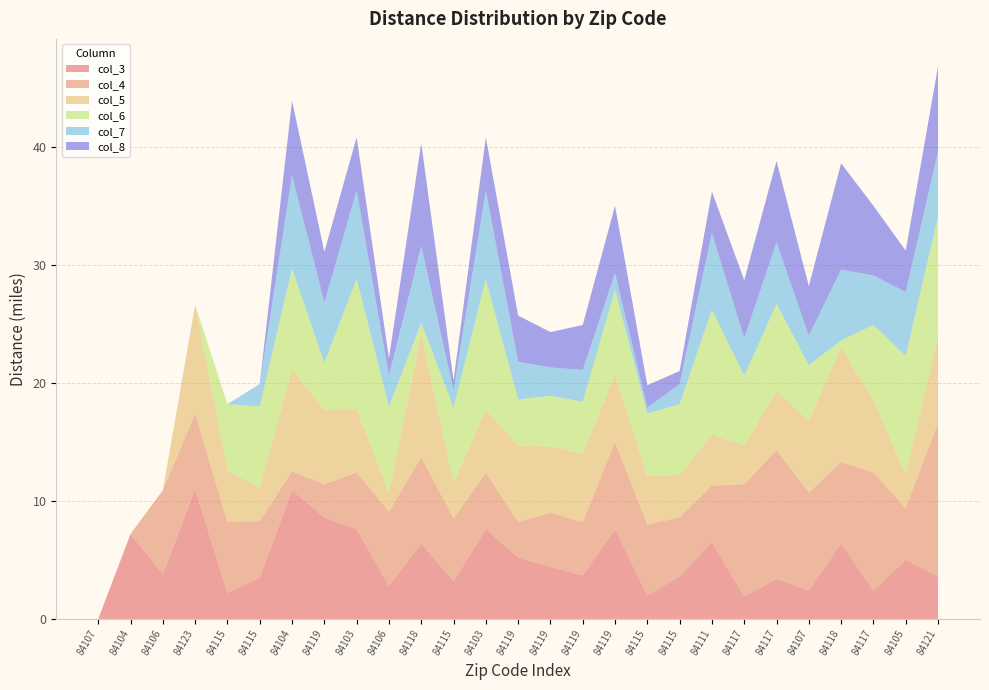

Reading left to right, list all the values displayed in this chart.

col_3: 0.0	7.2	3.8	11.0	2.2	3.5	10.9	8.6	7.6	2.8	6.4	3.2	7.6	5.2	4.4	3.7	7.6	2.0	3.6	6.5	1.9	3.4	2.4	6.4	2.4	5.0	3.6
col_4: 0.0	0.0	7.1	6.4	6.0	4.8	1.6	2.8	4.8	6.3	7.3	5.3	4.8	3.0	4.6	4.5	7.4	6.0	5.0	4.8	9.5	10.9	8.3	6.9	10.0	4.4	13.0
col_5: 0.0	0.0	0.0	9.2	4.4	2.8	8.6	6.3	5.3	1.6	10.4	3.0	5.3	6.5	5.6	5.8	5.7	4.1	3.6	4.3	3.3	5.0	6.1	9.7	6.1	2.8	7.4
col_6: 0.0	0.0	0.0	0.0	5.6	6.9	8.6	4.0	11.1	7.3	1.0	6.4	11.1	3.9	4.3	4.4	7.2	5.3	6.0	10.6	5.9	7.4	4.7	0.6	6.4	10.1	10.1
col_7: 0.0	0.0	0.0	0.0	0.0	1.9	7.9	5.1	7.5	2.6	6.5	1.5	7.5	3.2	2.4	2.7	1.4	0.5	1.7	6.5	3.2	5.2	2.5	6.0	4.2	5.4	5.5
col_8: 0.0	0.0	0.0	0.0	0.0	0.0	6.3	4.3	4.5	1.5	8.7	0.8	4.5	3.9	3.0	3.8	5.7	1.9	1.1	3.5	4.9	6.9	4.2	9.0	5.9	3.5	7.2